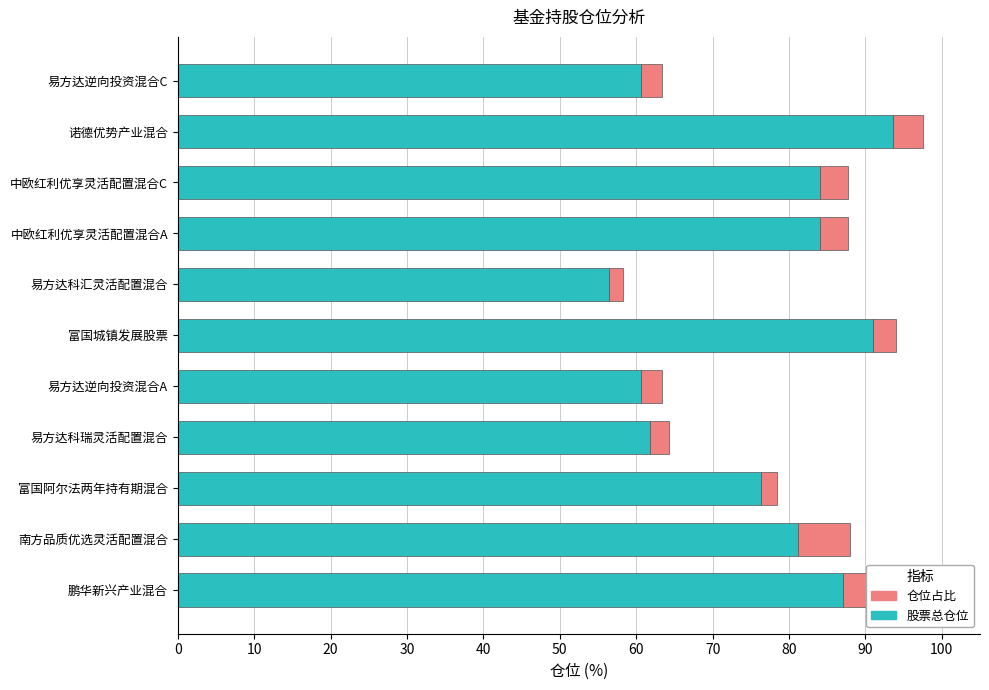

What is the total value across all series at 易方达逆向投资混合A?

63.4